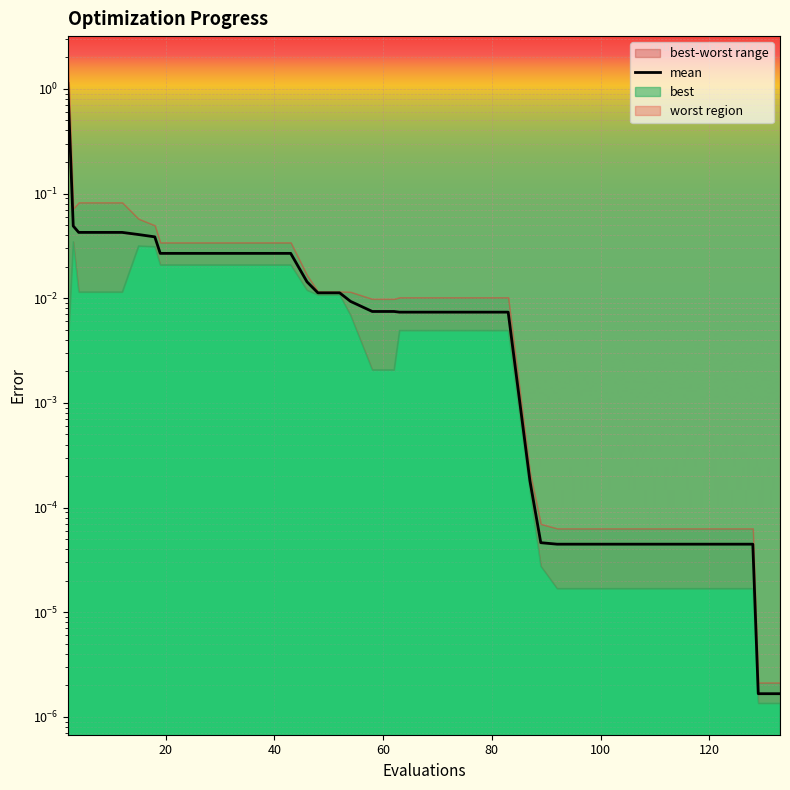

What is the greatest value displayed?

1.1